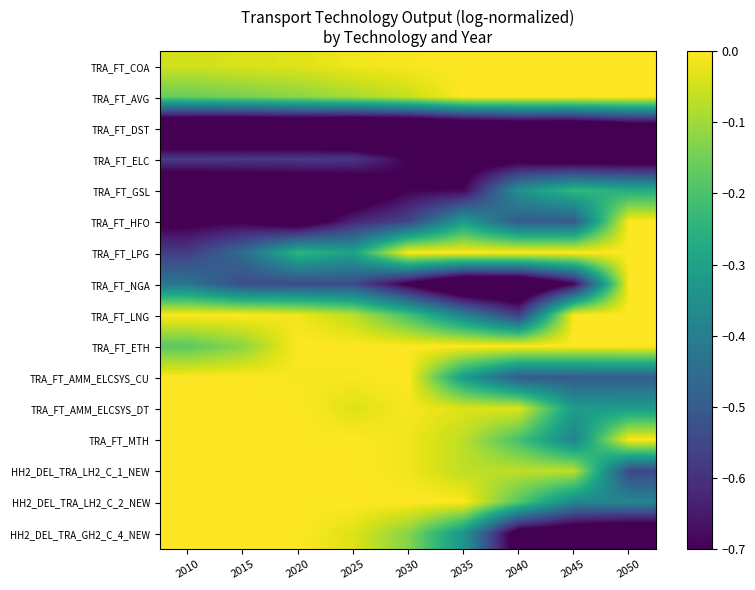

Between 2010 and 2035, which is larger?

2035